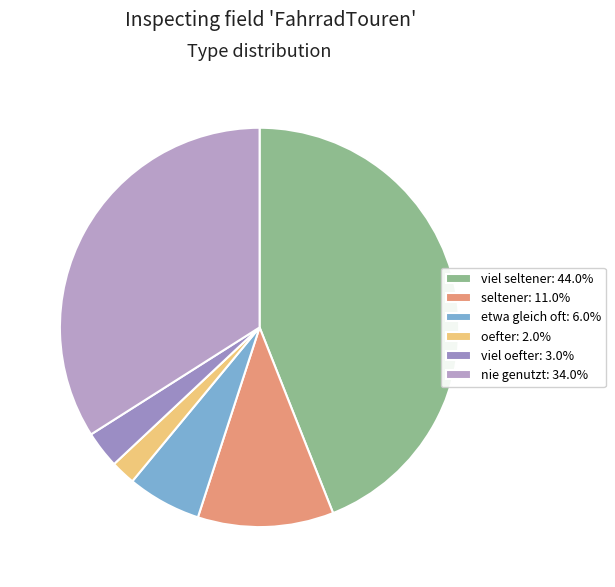

Is it true that viel oefter is 10% of the pie?

False